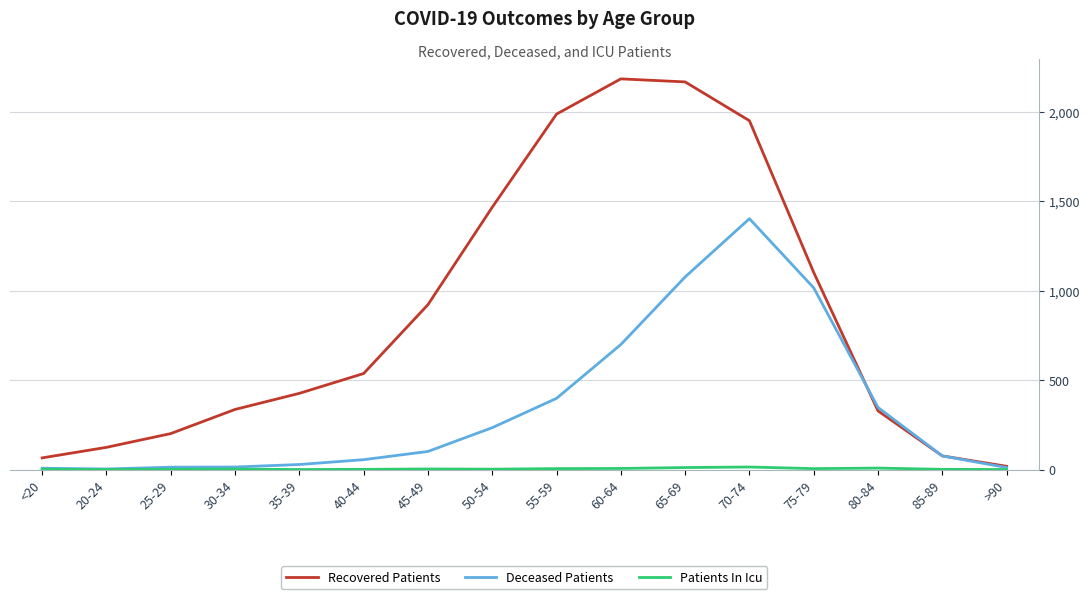

Is the value of Recovered Patients at 75-79 greater than the value of Deceased Patients at 45-49?

Yes